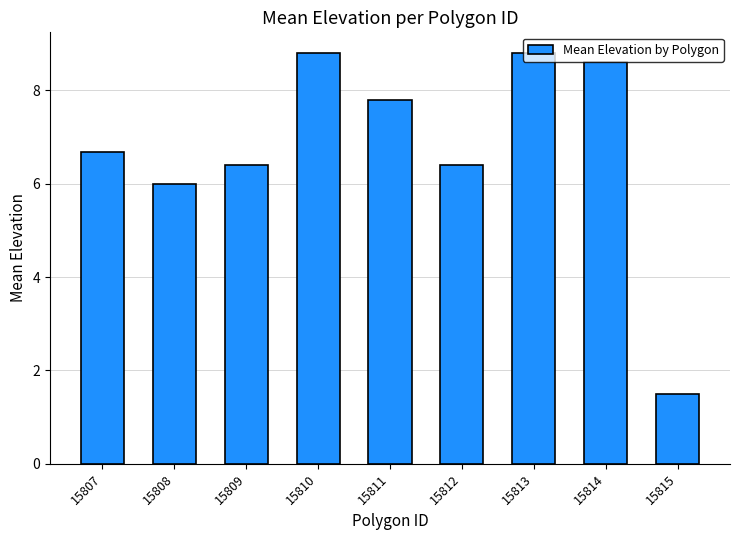

Are the bars horizontal?

No